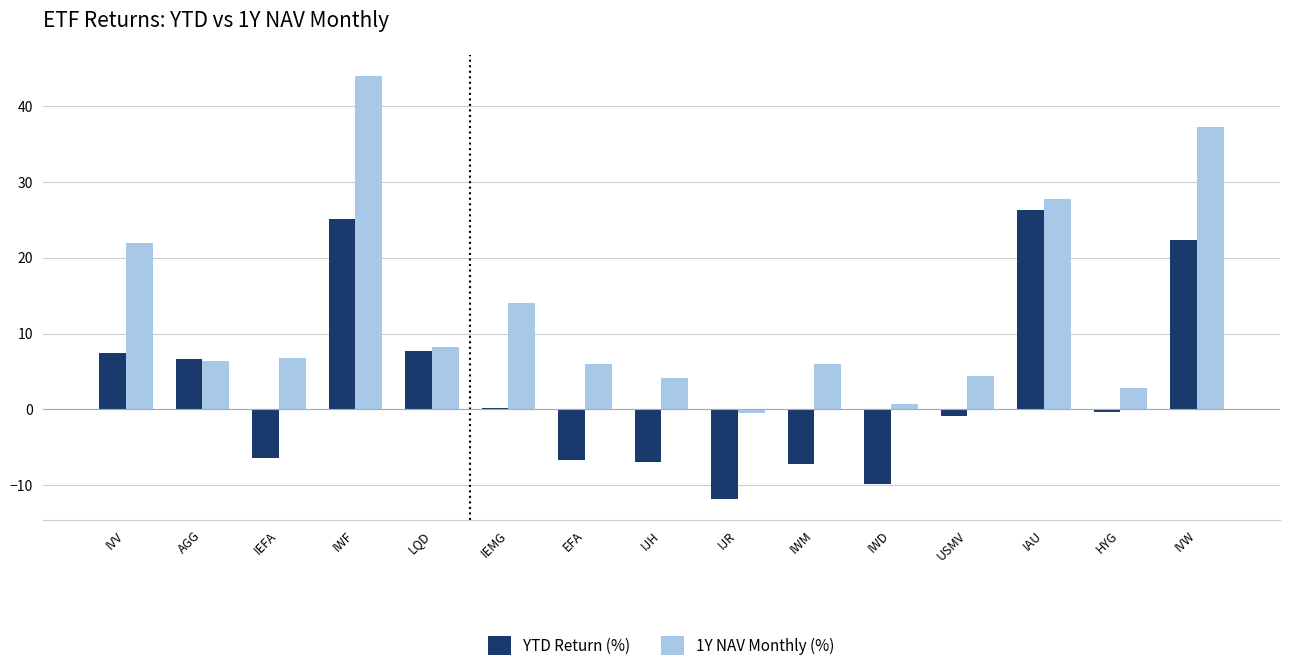

What is the value of the 1Y NAV Monthly (%) bar at the 11th from the left?

0.7